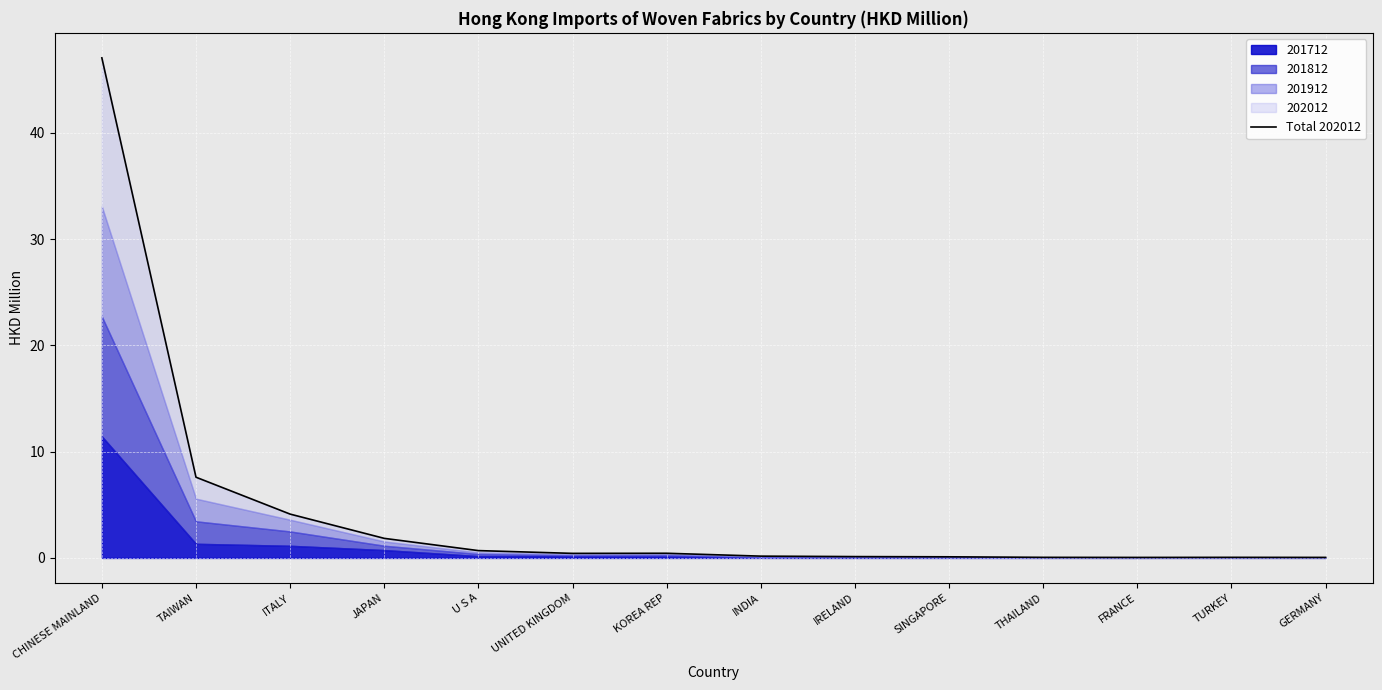

What is the change in value from IRELAND to GERMANY?

-0.1